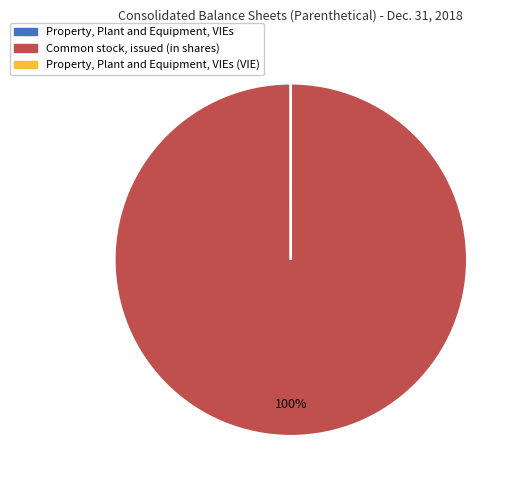

Which category has the biggest portion of the pie?

Common stock, issued (in shares)